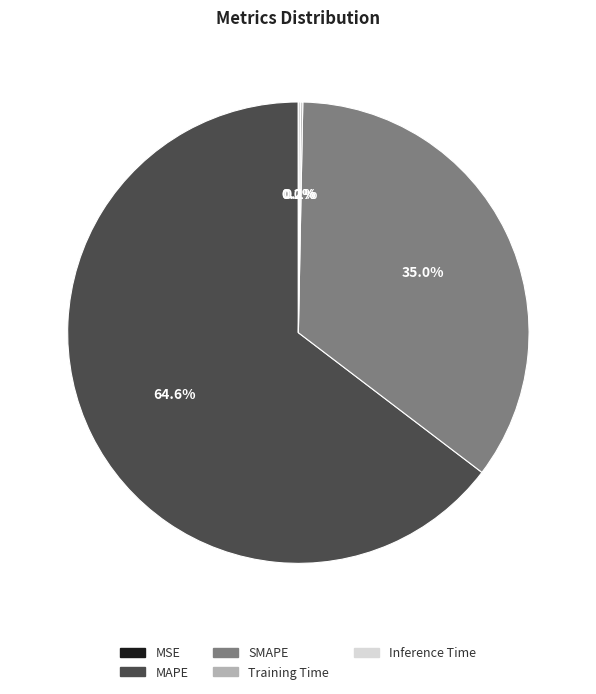

Which category has the biggest portion of the pie?

MAPE